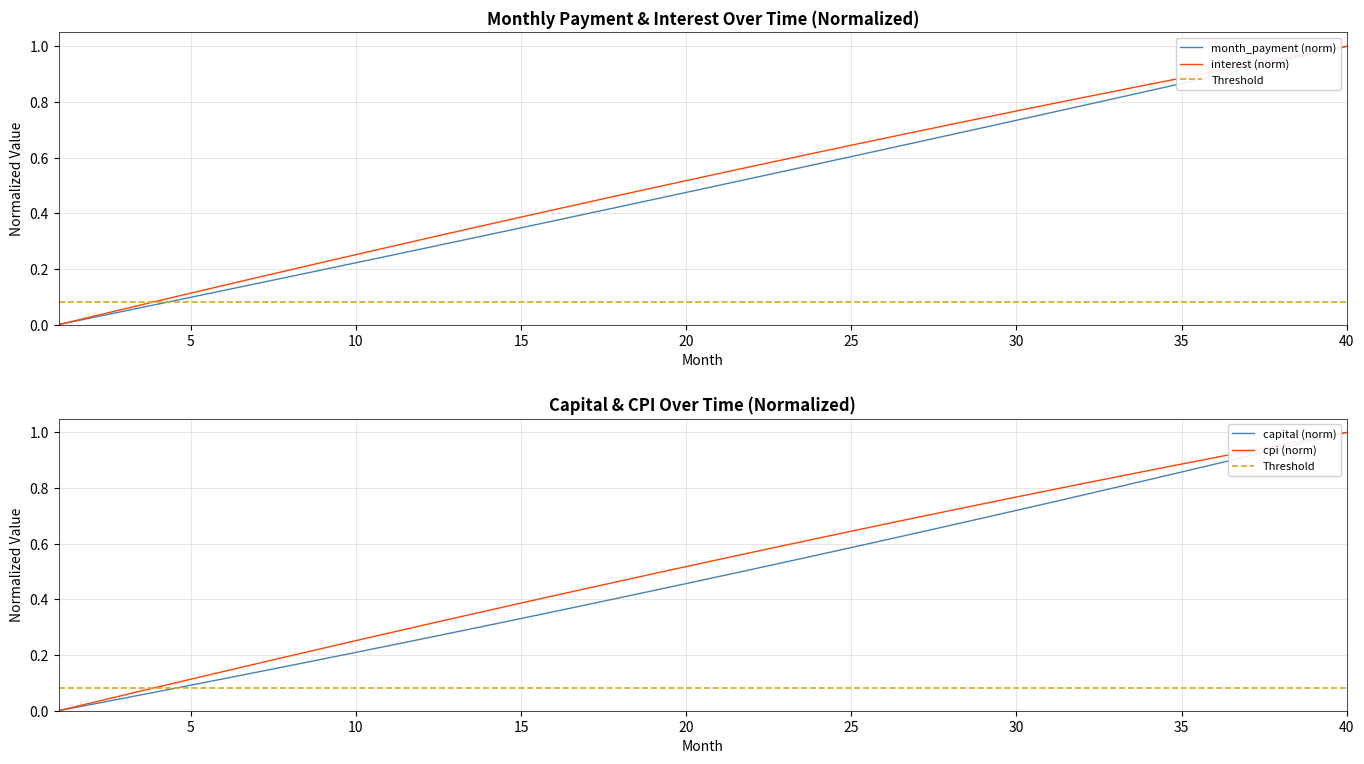

True or false: capital and month_payment cross at least once.

False